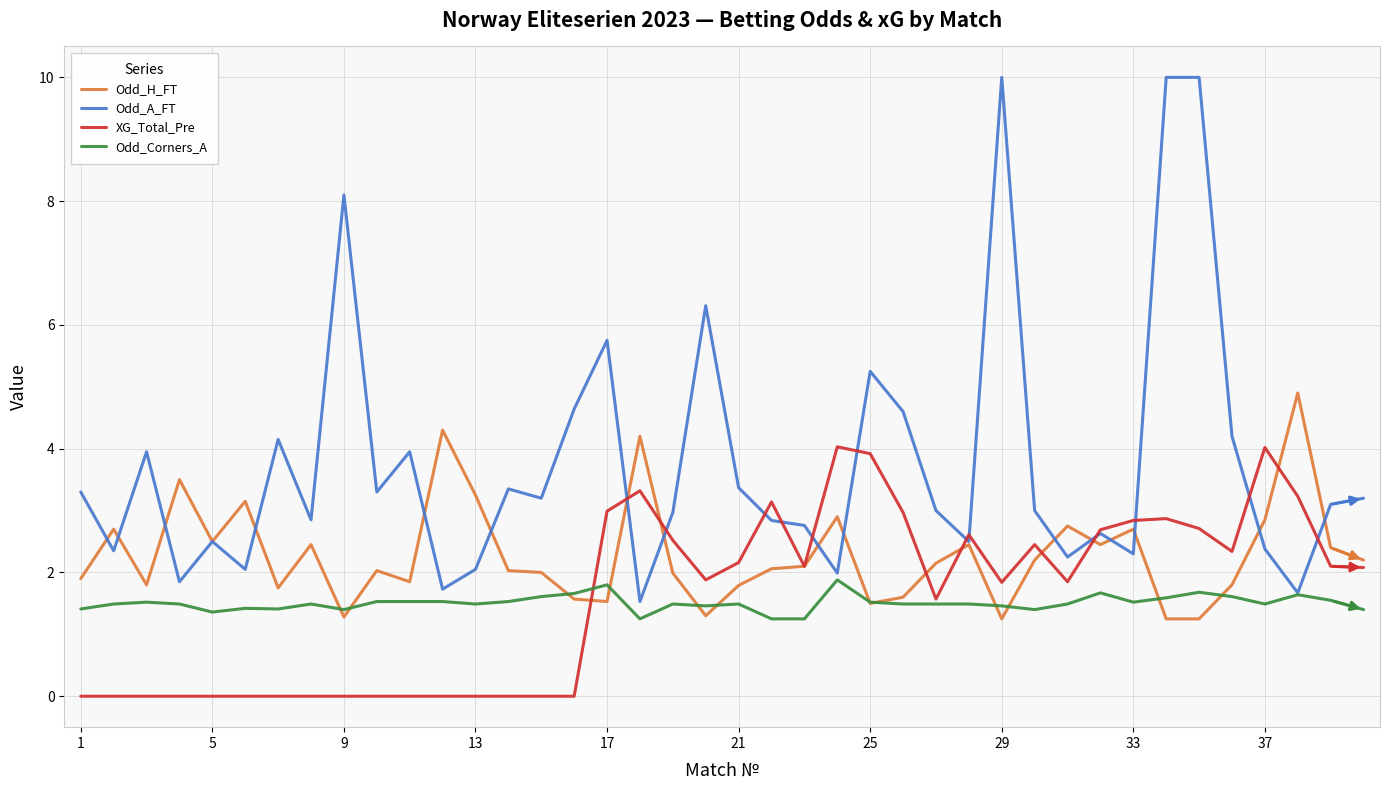

Rank the series by their maximum value, from highest to lowest.

Odd_A_FT, Odd_H_FT, XG_Total_Pre, Odd_Corners_A